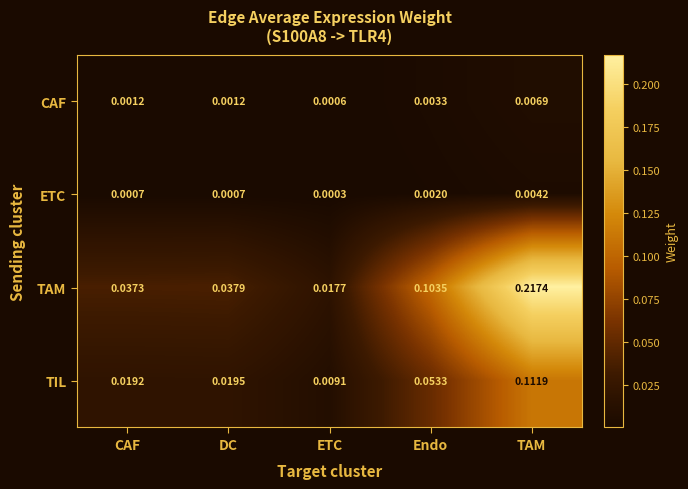

Which category has the lowest value across all series?

ETC